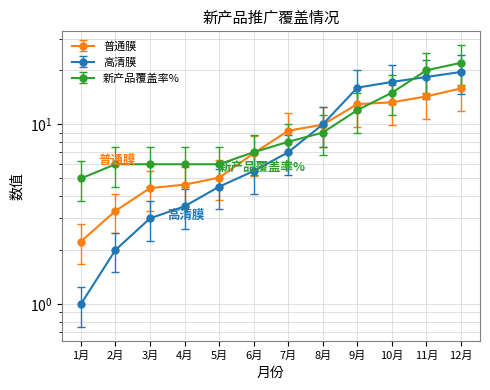

The value of 高清膜 at 2月 is 2.5. True or false?

True